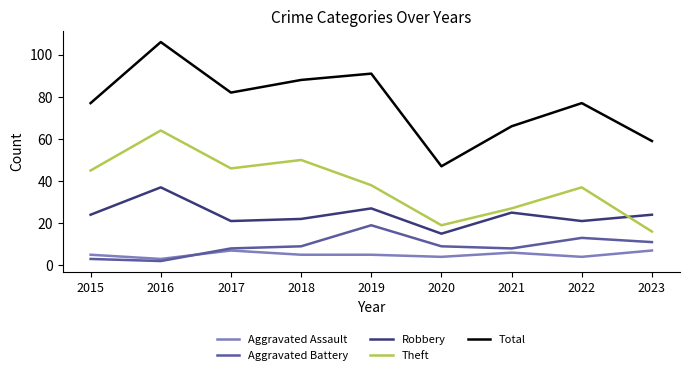

At which category does Robbery reach its first local valley?

2017